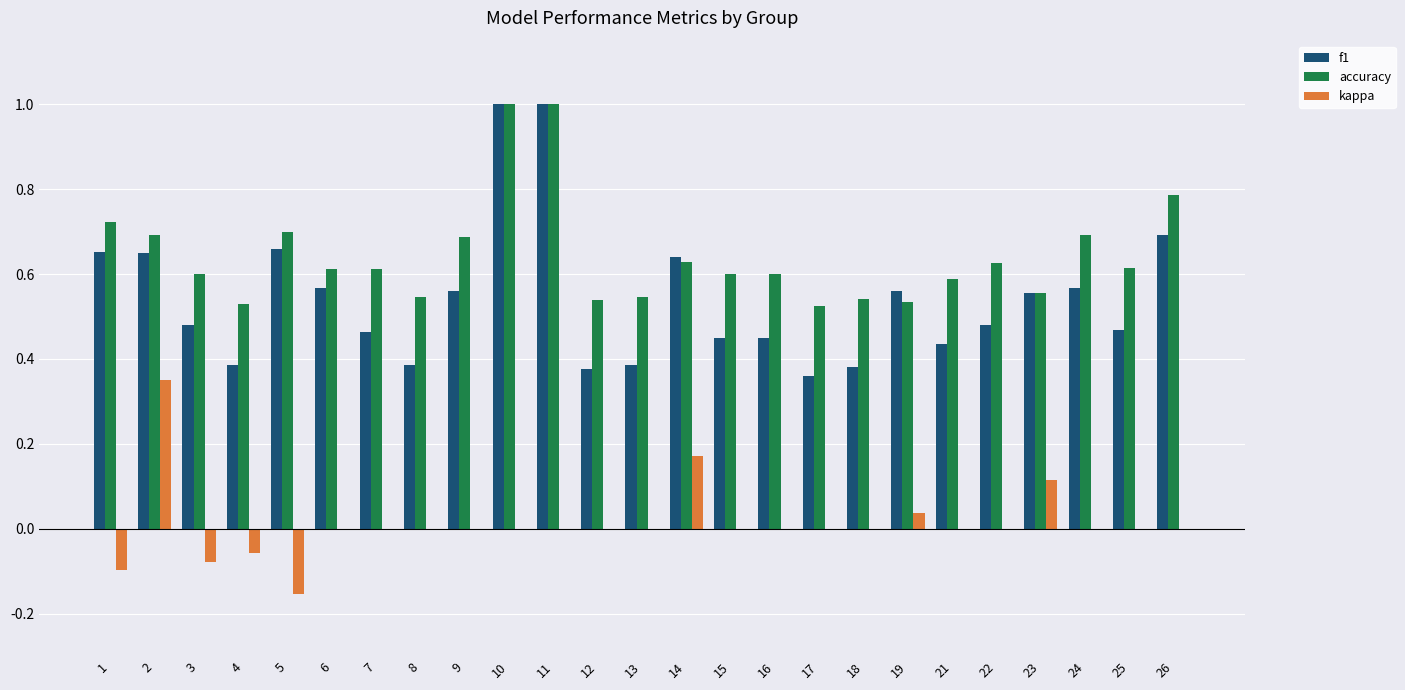

What is the total value across all series at 8?

0.9